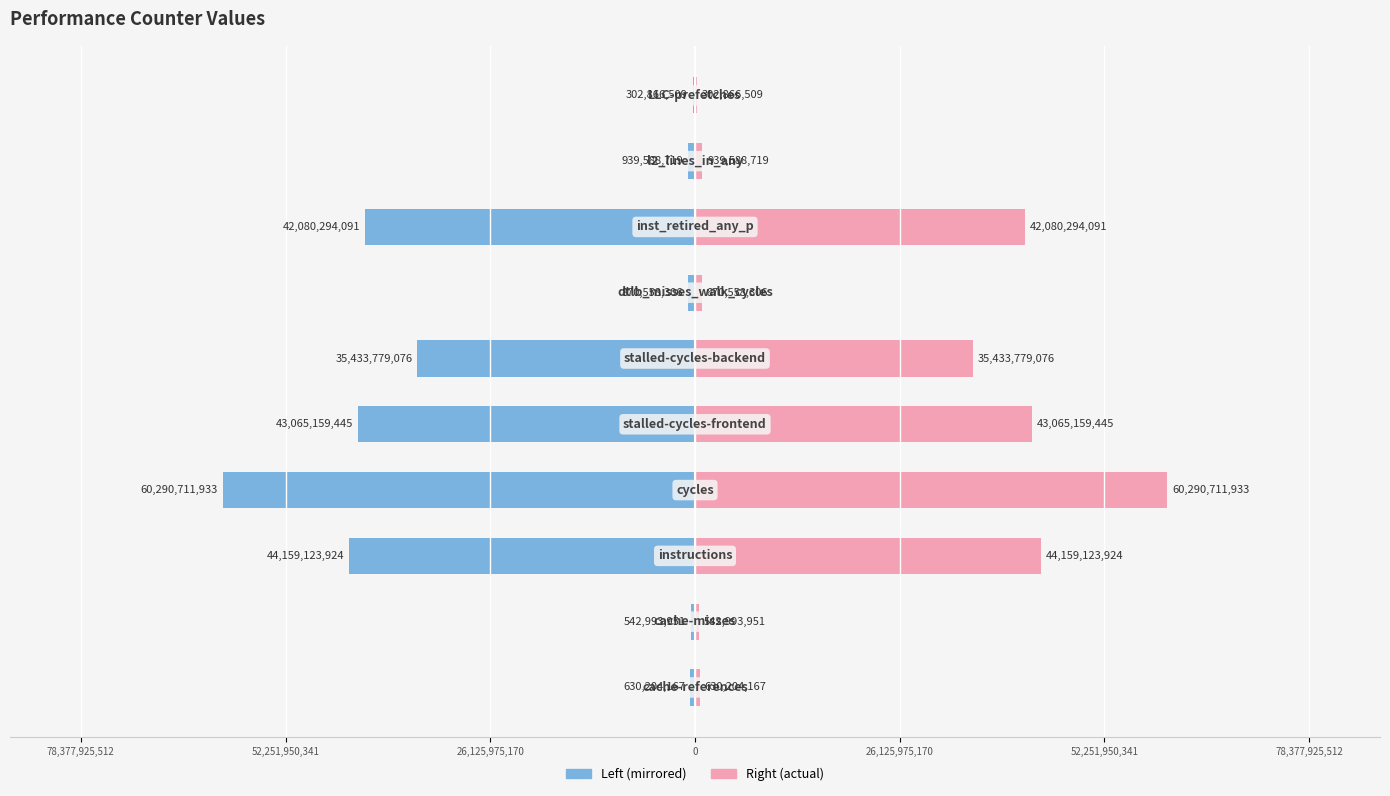

What is the lowest value of the value_right series?

302866509